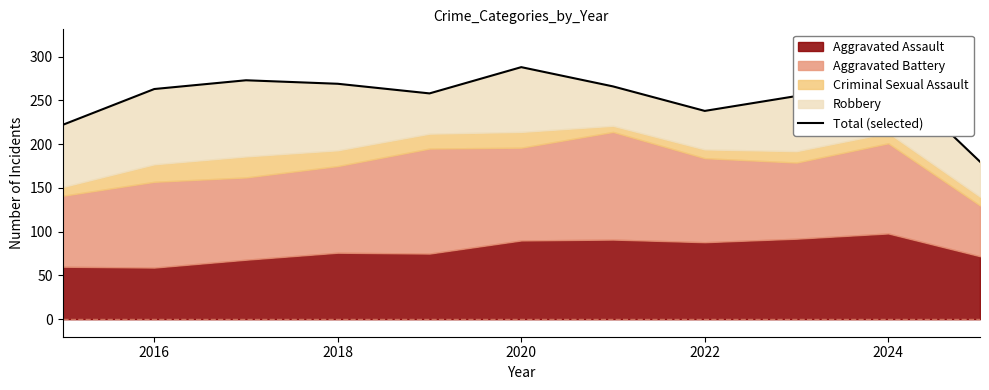

What is the difference between the second highest and minimum values?

100